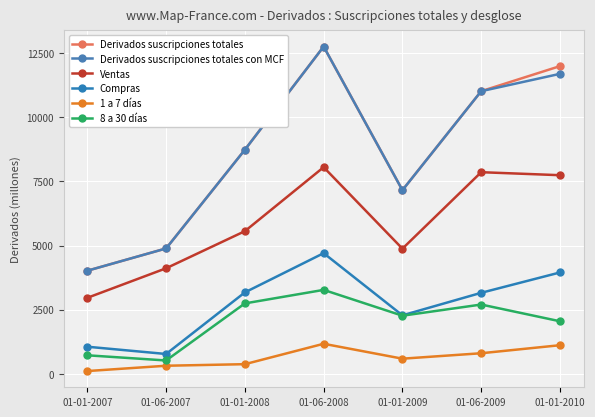

Between 01-01-2010 and 01-01-2008, which is larger?

01-01-2010